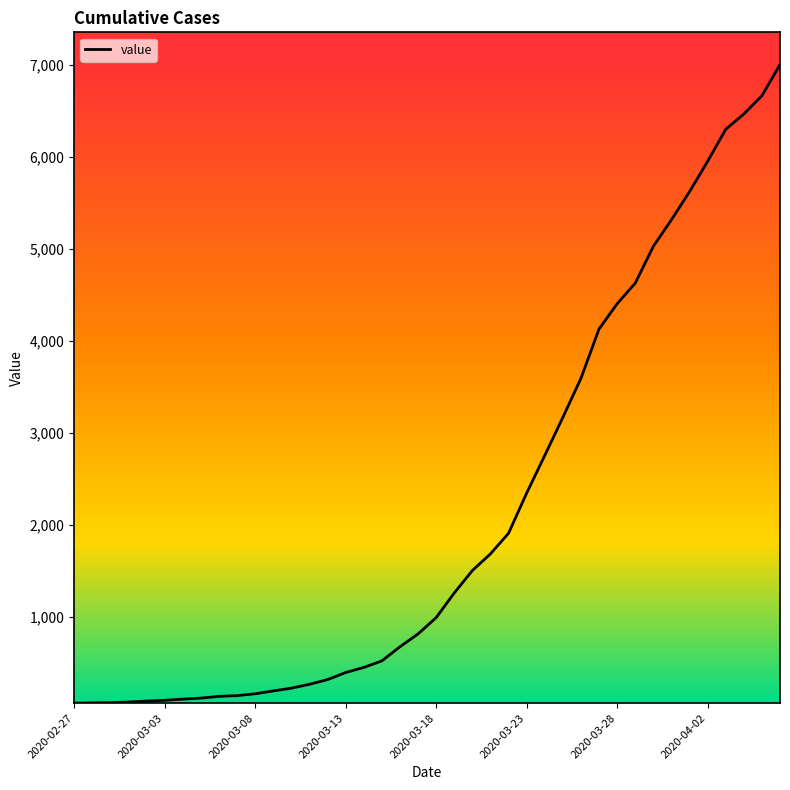

What is the difference between the maximum and minimum values?

6940